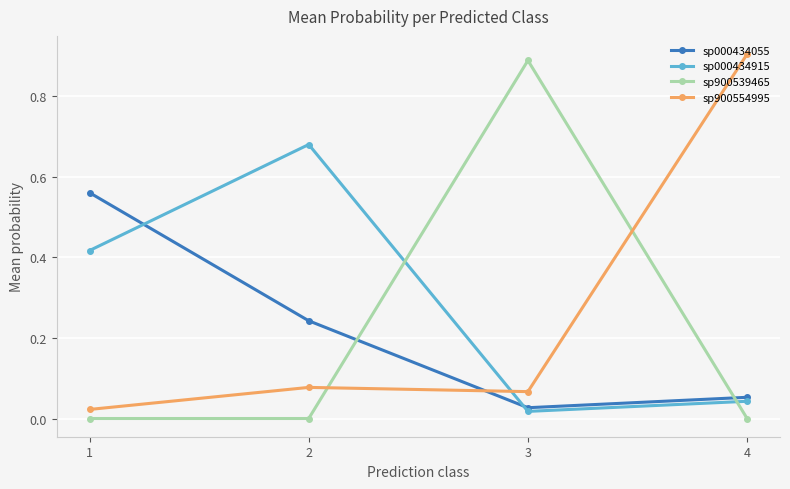

True or false: sp900539465 has more than 1 points higher than both neighbors.

False